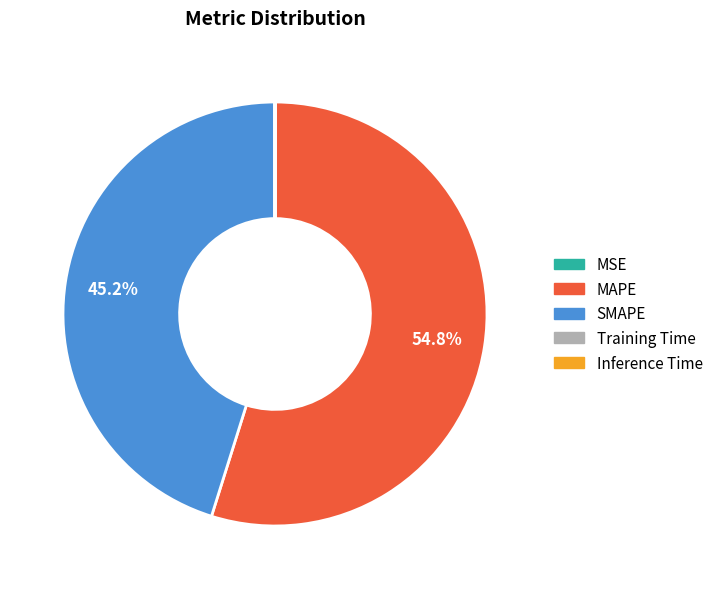

True or false: SMAPE accounts for 32% of the total.

False